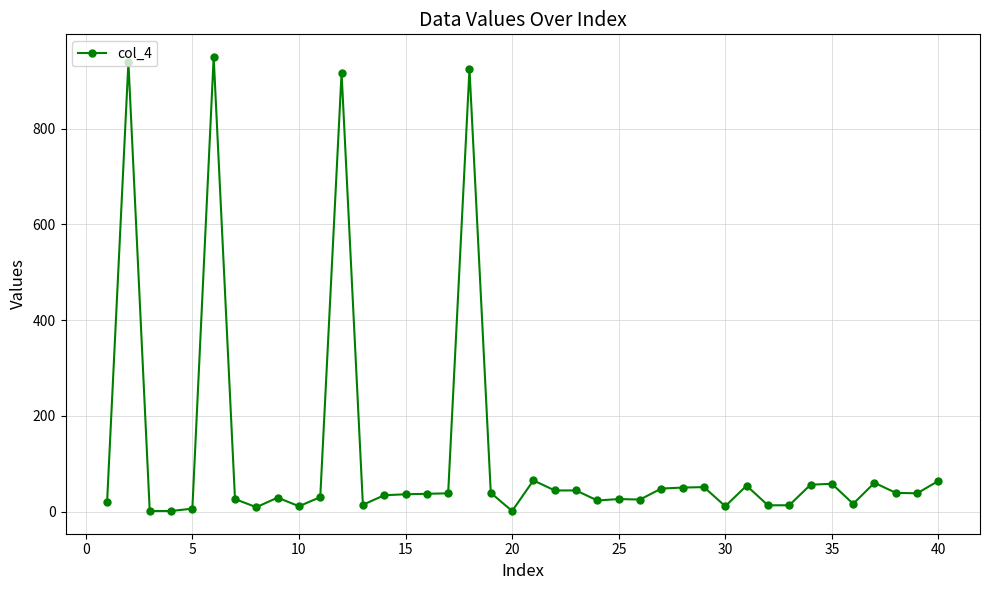

True or false: there are more than 0 points higher than both neighbors.

True